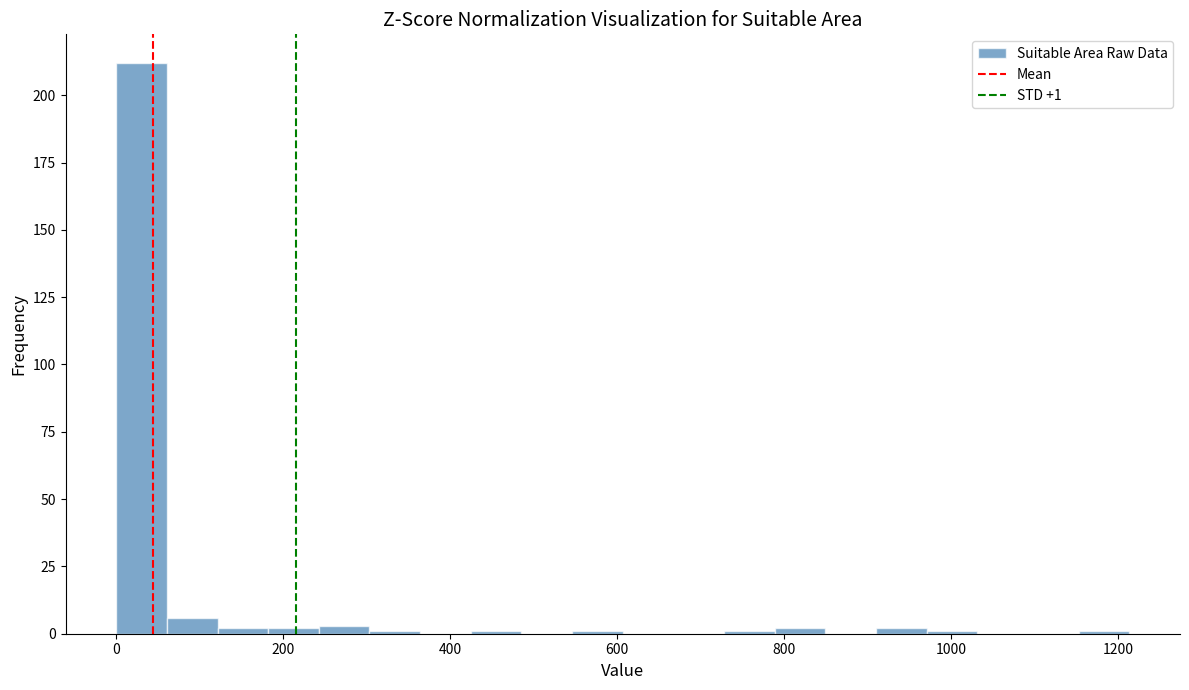

Around what value on the x-axis is the tallest bar? Give the approximate position of its centre, as read against the axis.

40